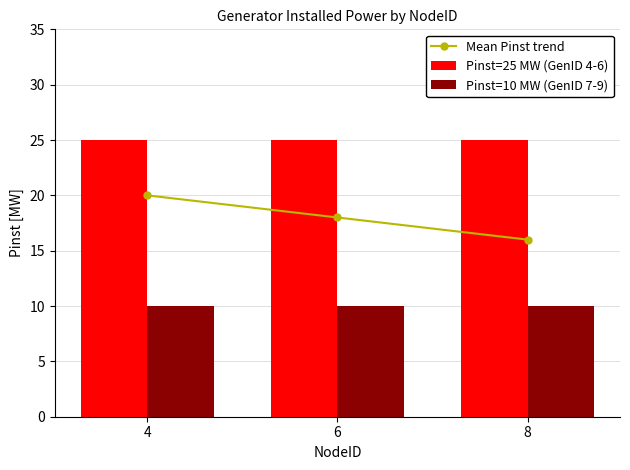

How many groups of bars are there?

3